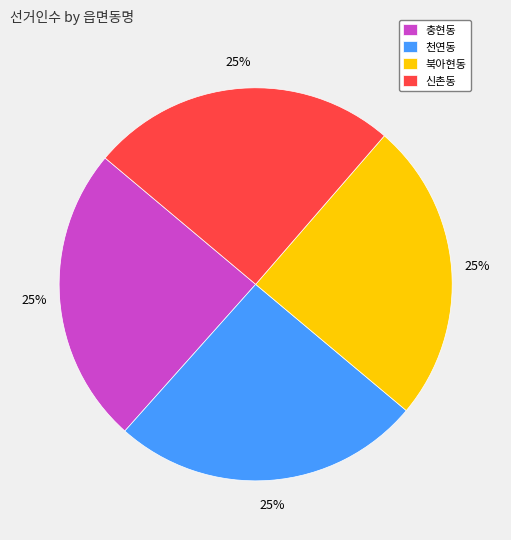

Is it true that 천연동 is 25% of the pie?

True